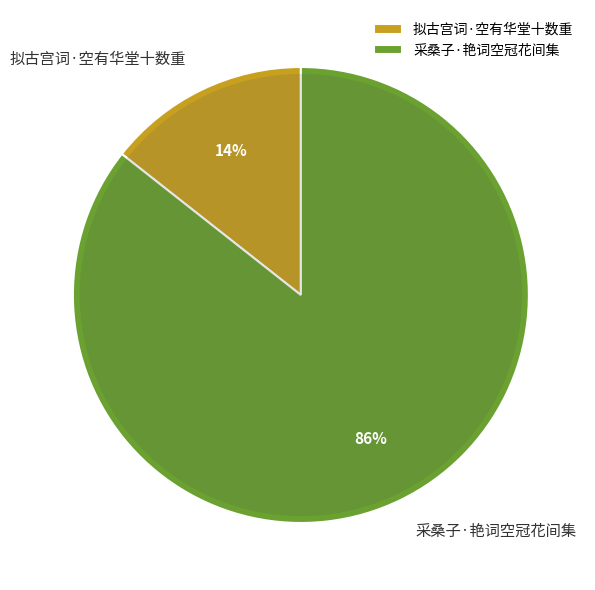

The 拟古宫词·空有华堂十数重 slice represents 14% of the pie. True or false?

True